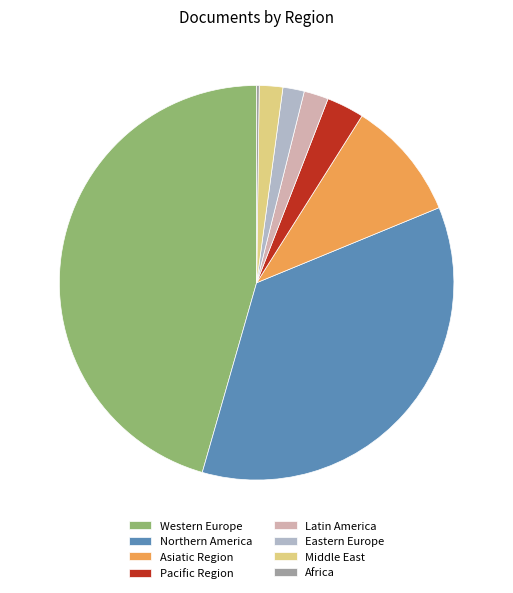

Combined, do Asiatic Region and Pacific Region account for over 50%?

No